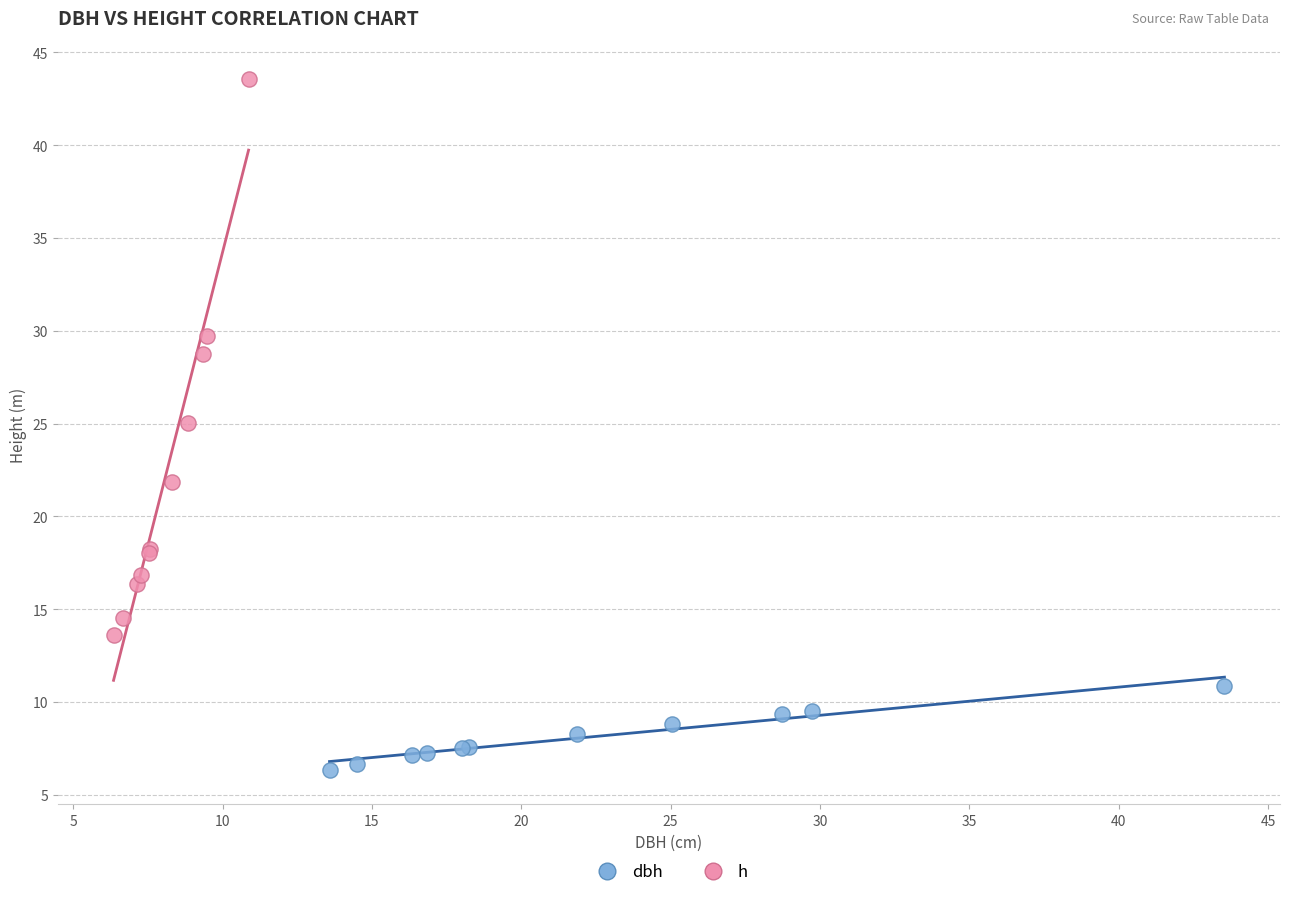

Which series contains the lowest Y value?

dbh